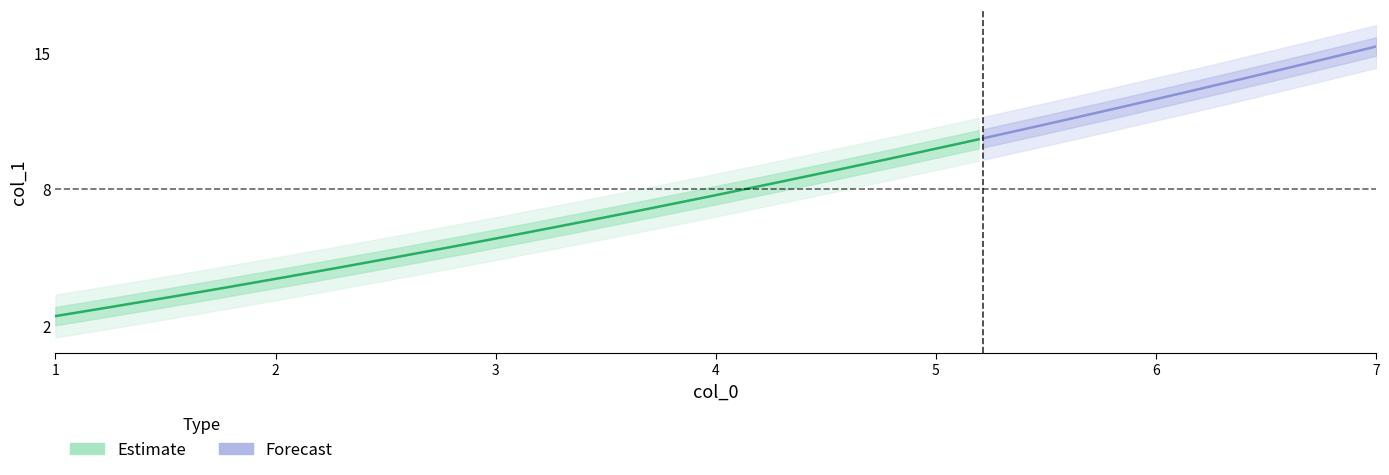

Does the chart display data point markers on the line(s)?

No